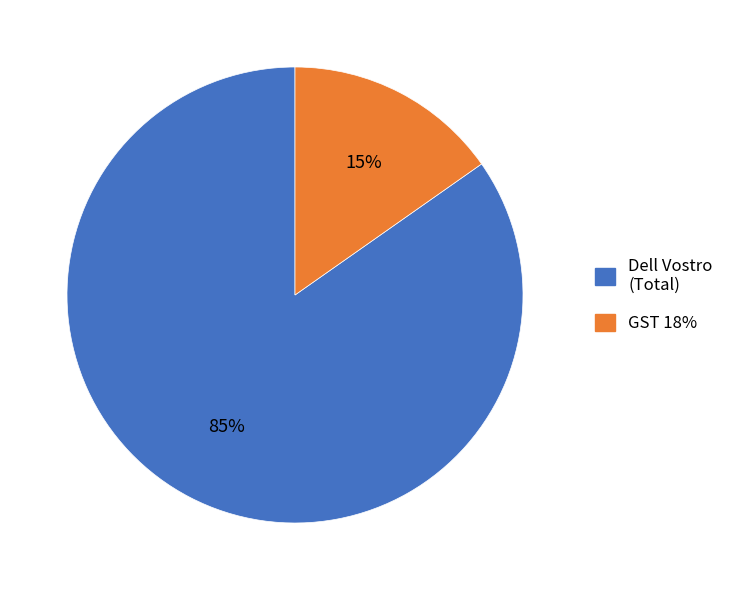

Is there any slice that represents more than half of the pie?

Yes